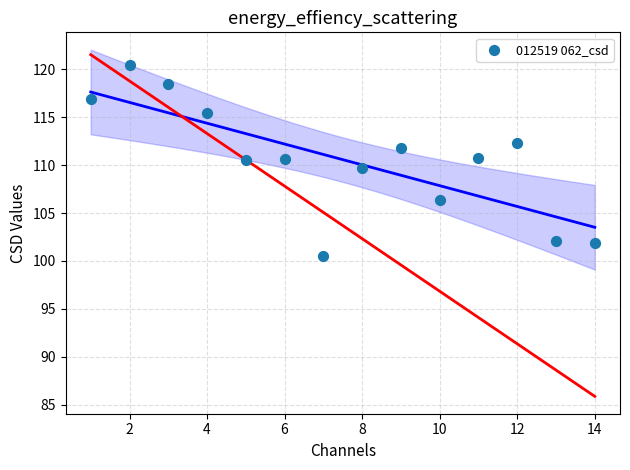

What is the range of X values (max minus min)?

13.0